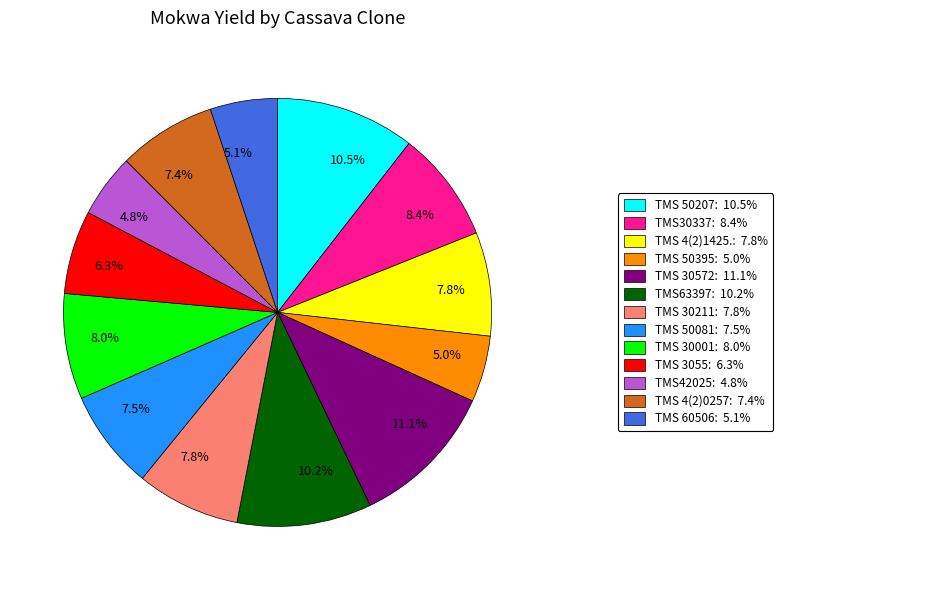

Is there a majority slice in this chart?

No